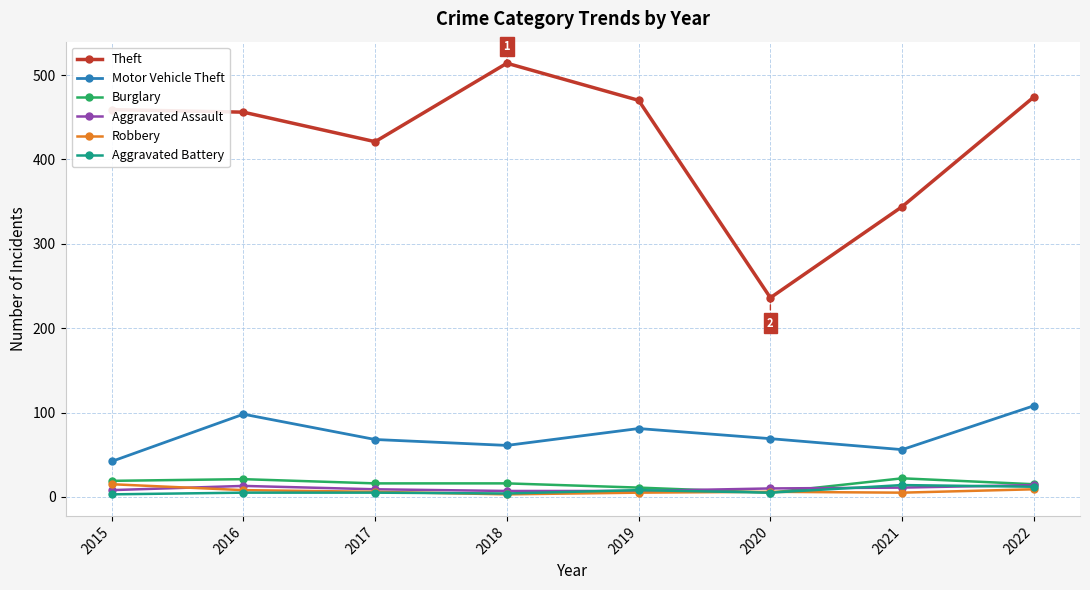

True or false: Burglary has a value of 21 at 2016.

True